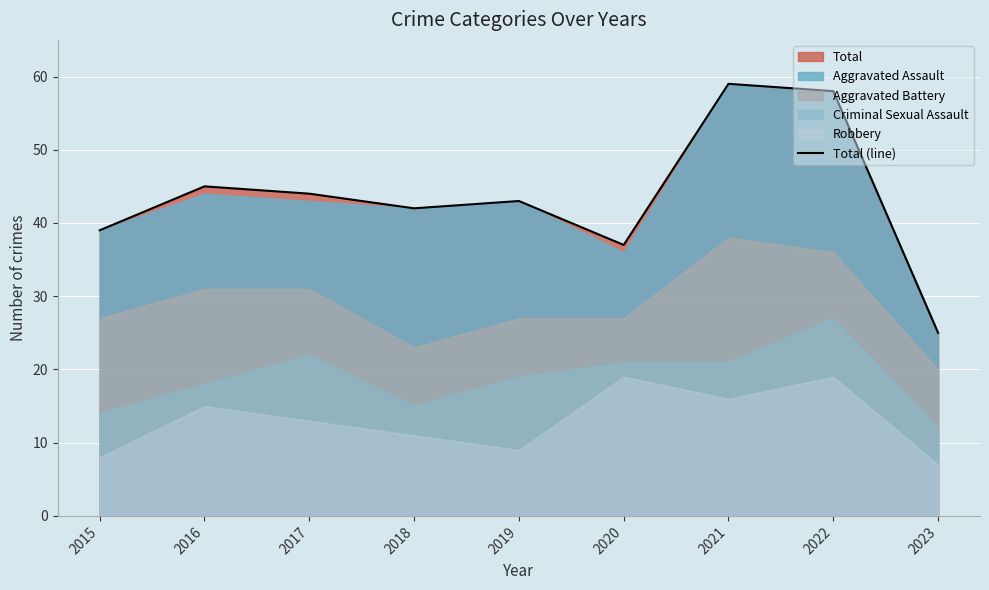

Is it true that the value at 2021 is 59?

True